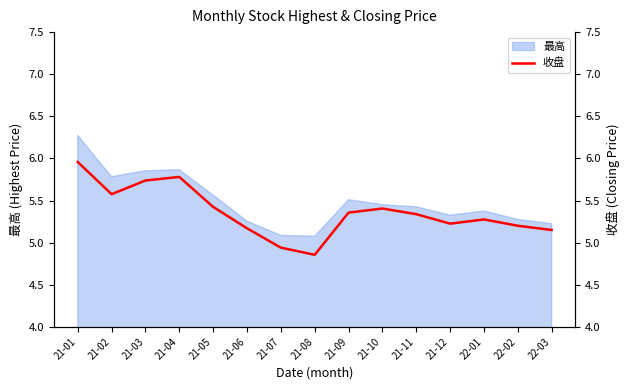

The chart shows a value of 2.0 at 22-01. True or false?

False